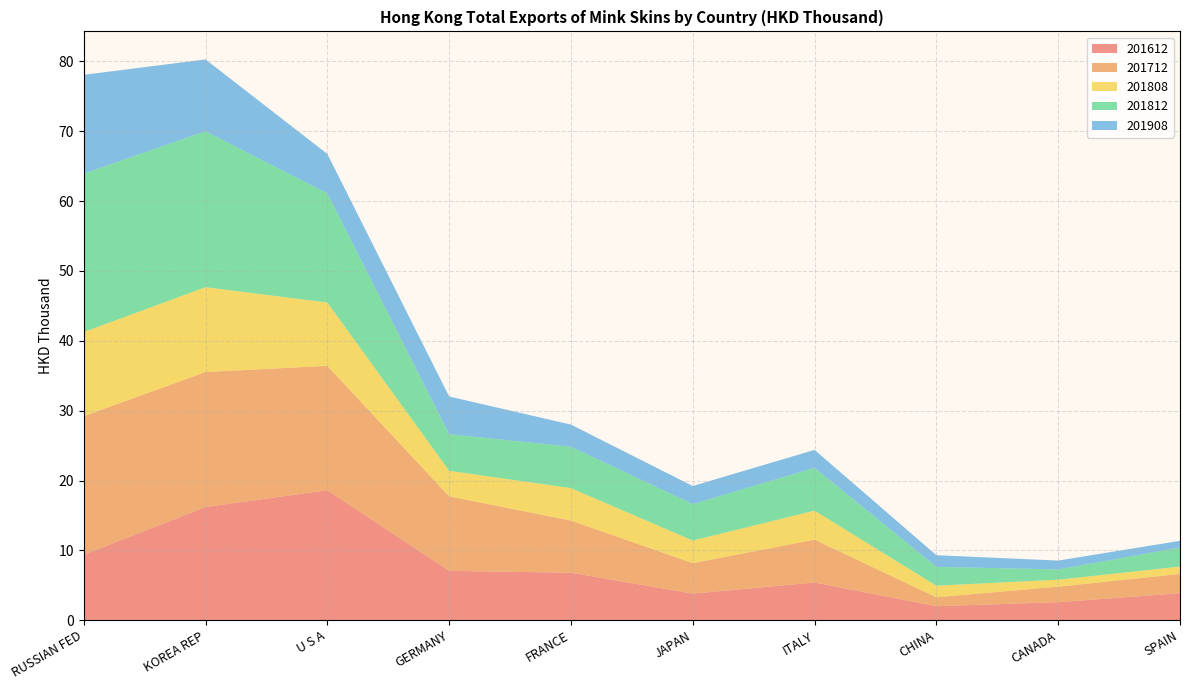

Reading left to right, transcribe all the data shown in this chart.

201612: 9.4	16.2	18.6	7.1	6.8	3.8	5.4	2.0	2.6	3.9
201712: 19.8	19.3	17.8	10.7	7.5	4.4	6.1	1.3	2.2	2.8
201808: 12.0	12.2	9.1	3.7	4.6	3.2	4.1	1.7	1.0	1.1
201812: 22.7	22.3	15.6	5.2	5.9	5.2	6.1	2.7	1.5	2.7
201908: 14.2	10.3	5.6	5.4	3.2	2.6	2.6	1.7	1.3	1.0